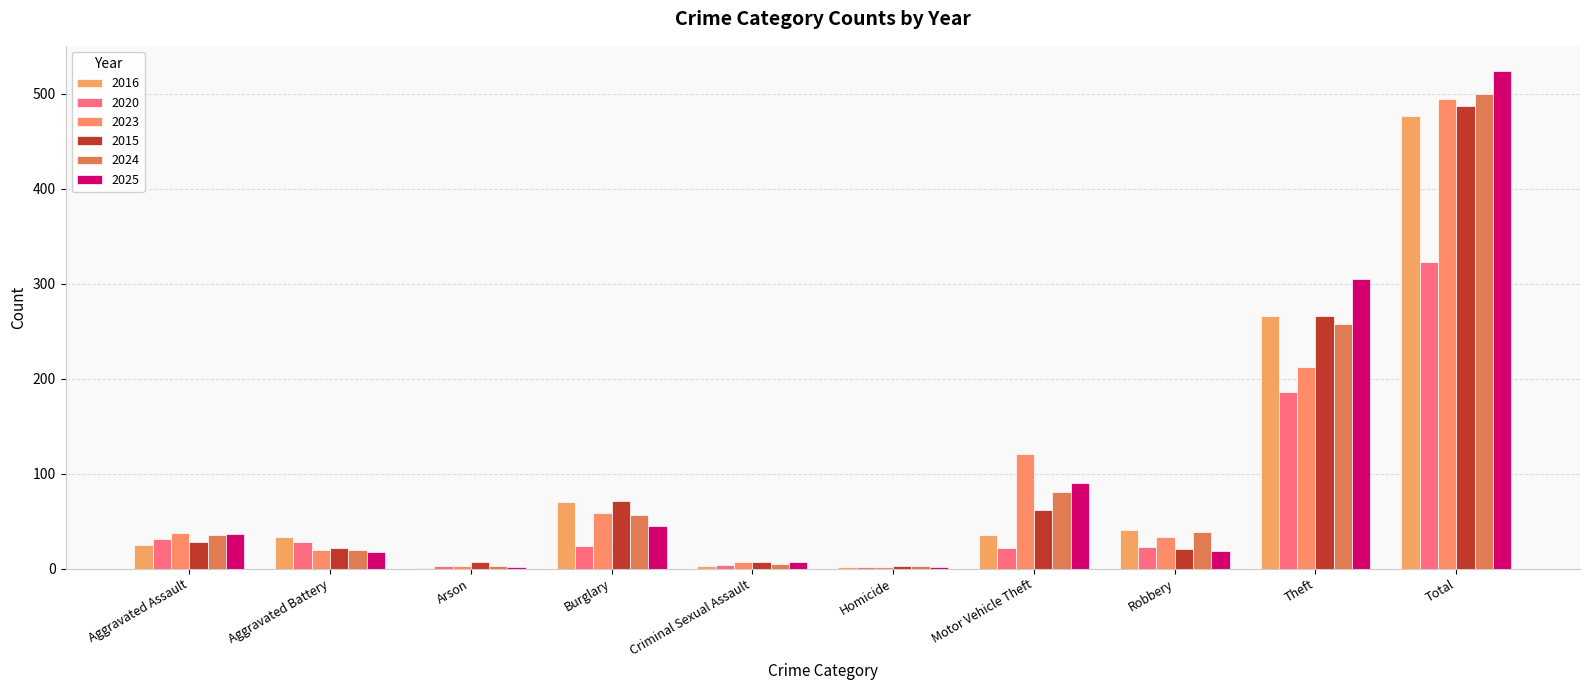

How many groups of bars are there?

10